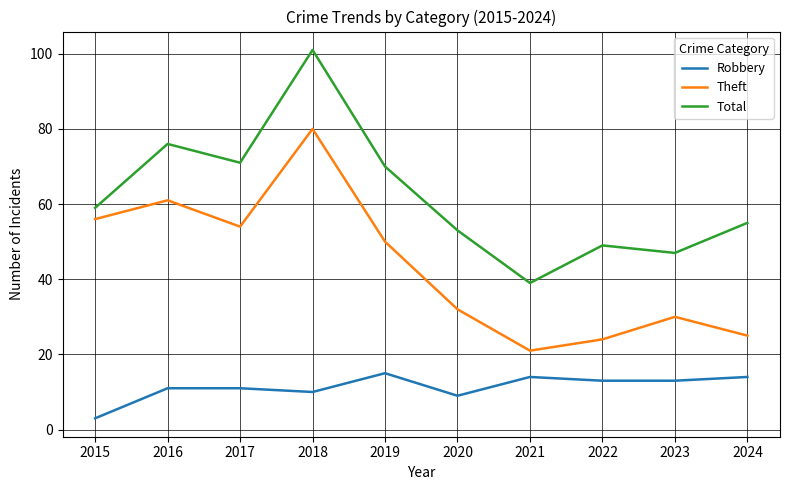

Reading left to right, list all the values displayed in this chart.

Robbery: 2015=3	2016=11	2017=11	2018=10	2019=15	2020=9	2021=14	2022=13	2023=13	2024=14
Theft: 2015=56	2016=61	2017=54	2018=80	2019=50	2020=32	2021=21	2022=24	2023=30	2024=25
Total: 2015=59	2016=76	2017=71	2018=101	2019=70	2020=53	2021=39	2022=49	2023=47	2024=55